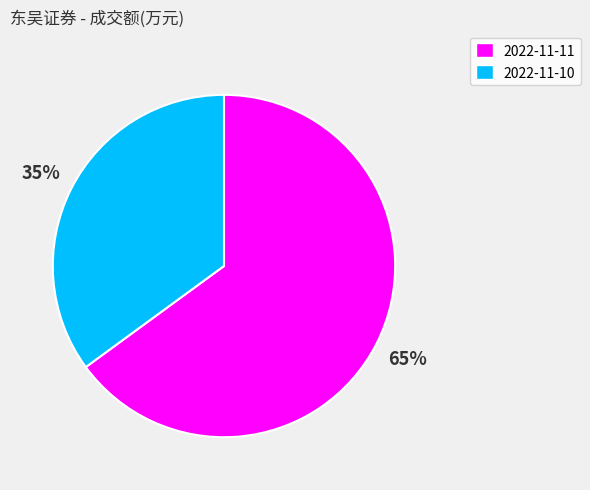

Which has a higher value, 2022-11-10 or 2022-11-11?

2022-11-11